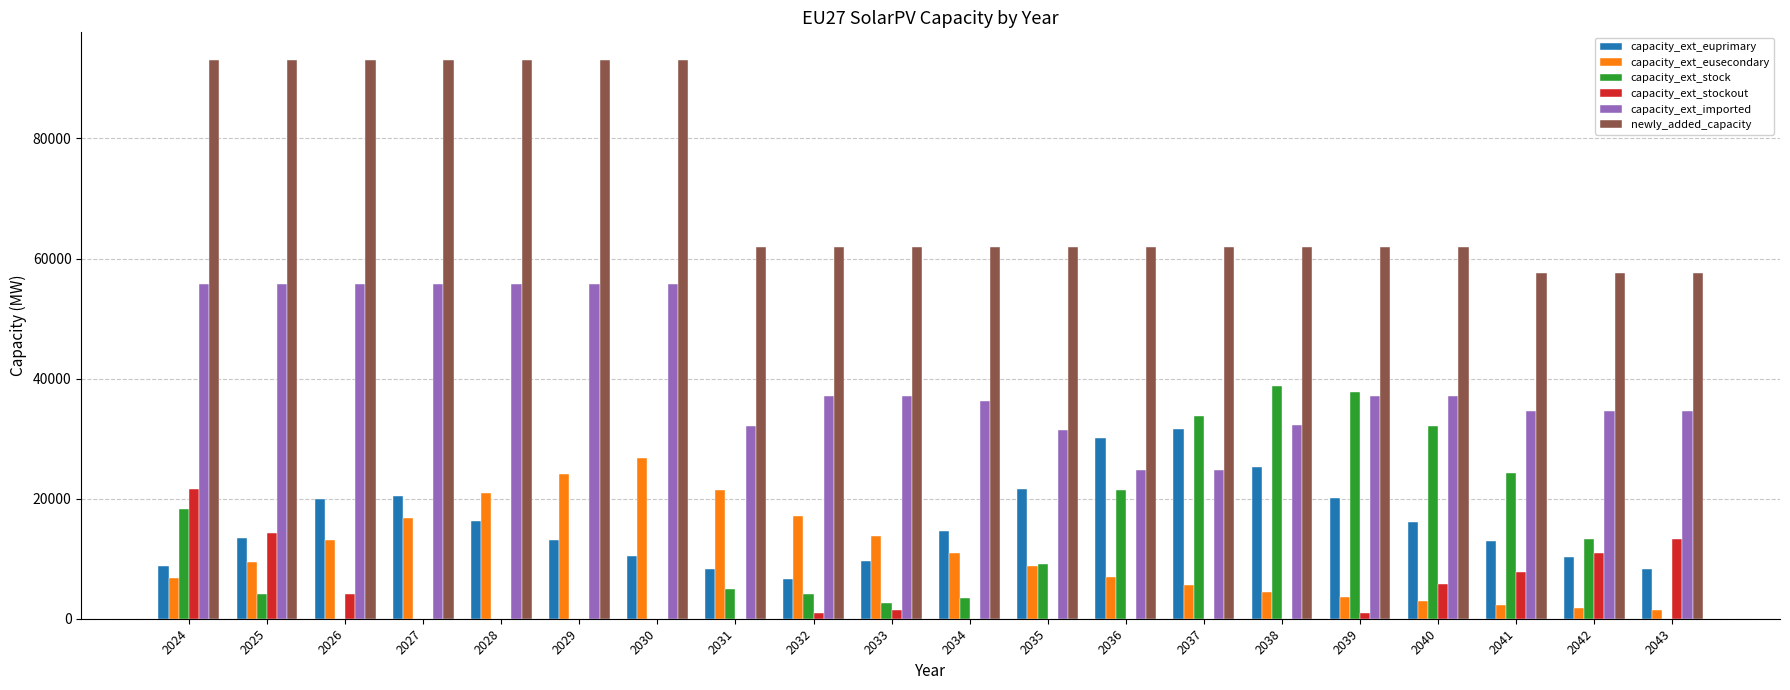

At which category is the sum across all series the highest?

2024